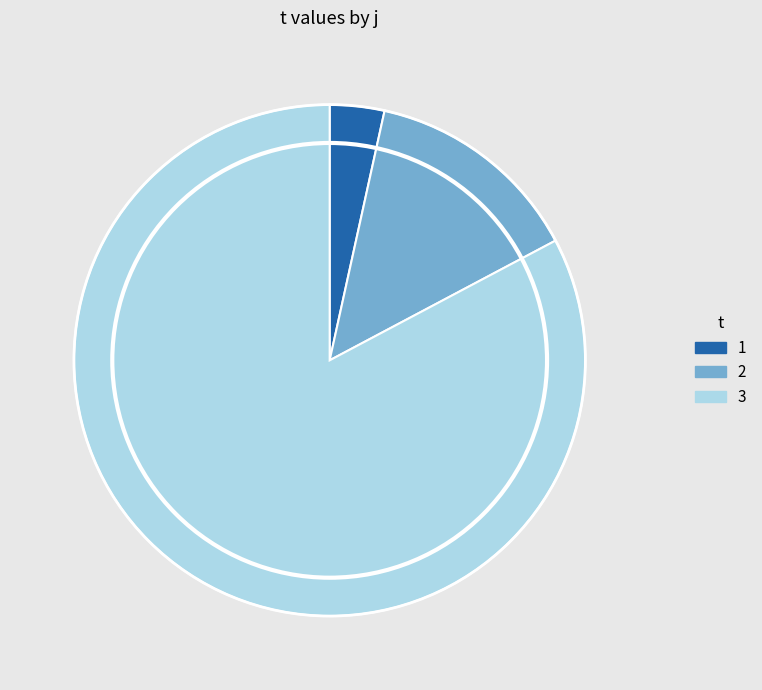

Which has a higher value, 3 or 1?

3